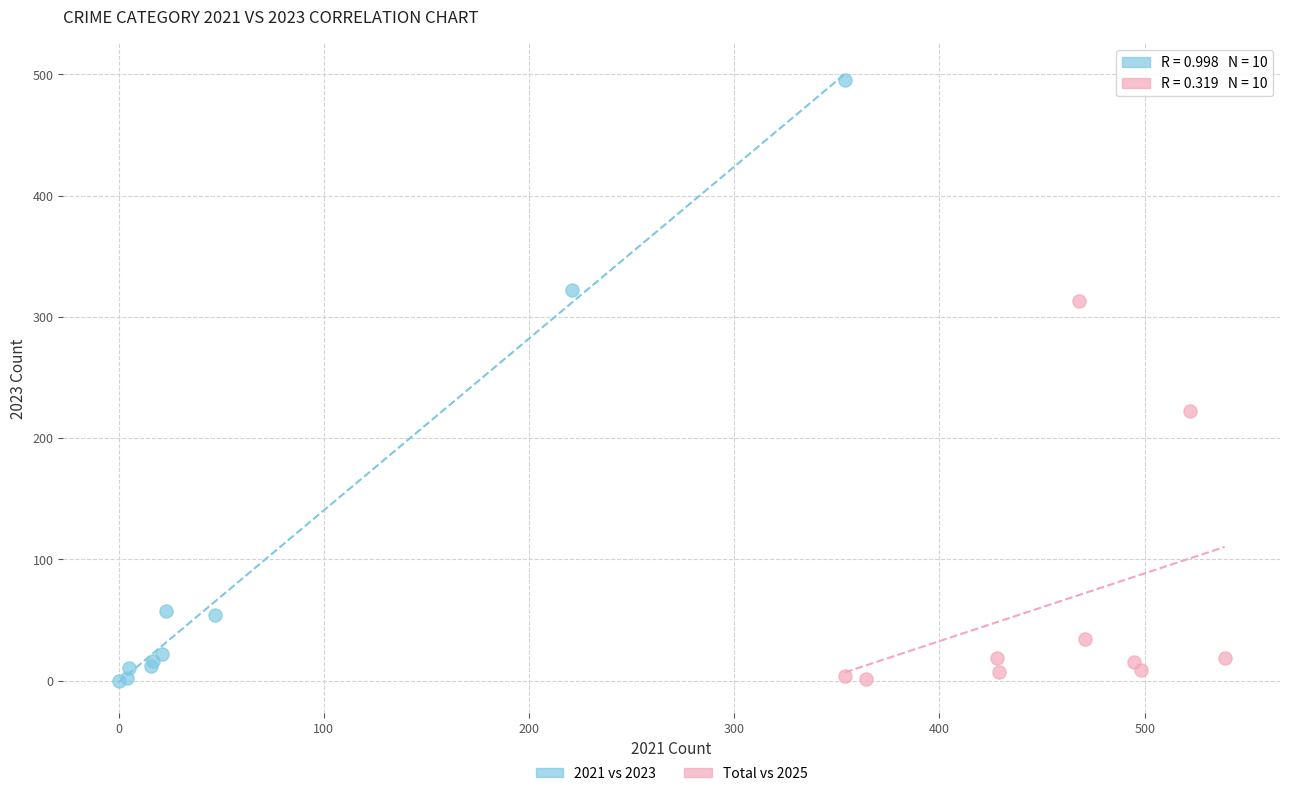

Which series reaches the maximum Y coordinate?

2021 vs 2023